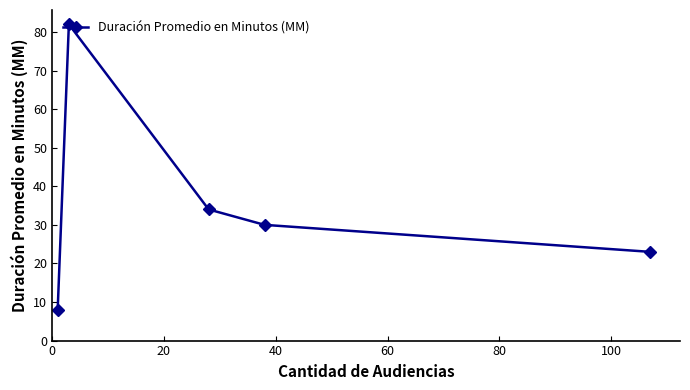

What is the difference between the second highest and minimum values?

26